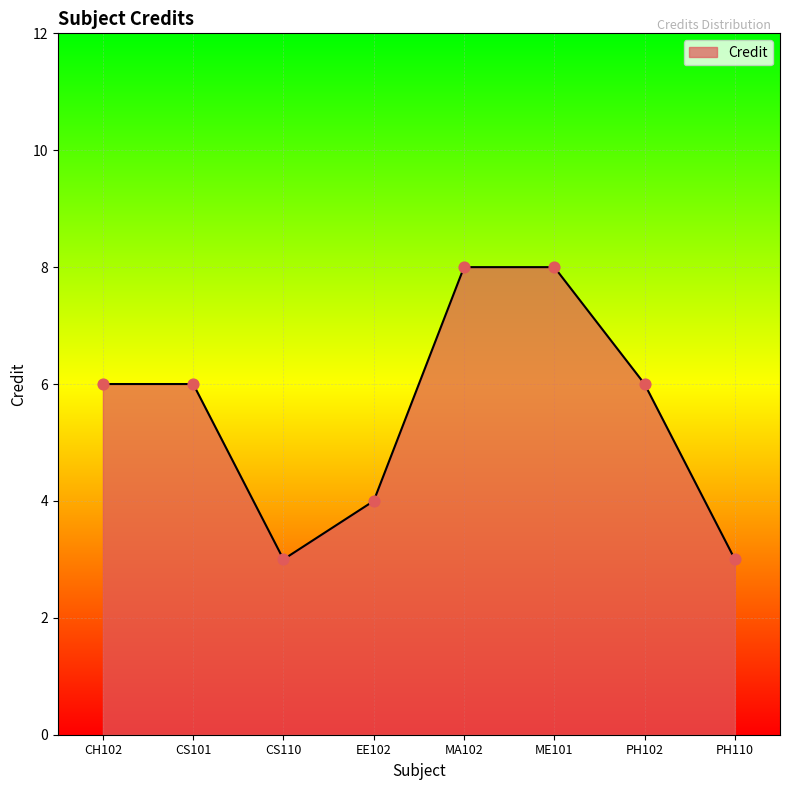

Between PH110 and MA102, which is larger?

MA102